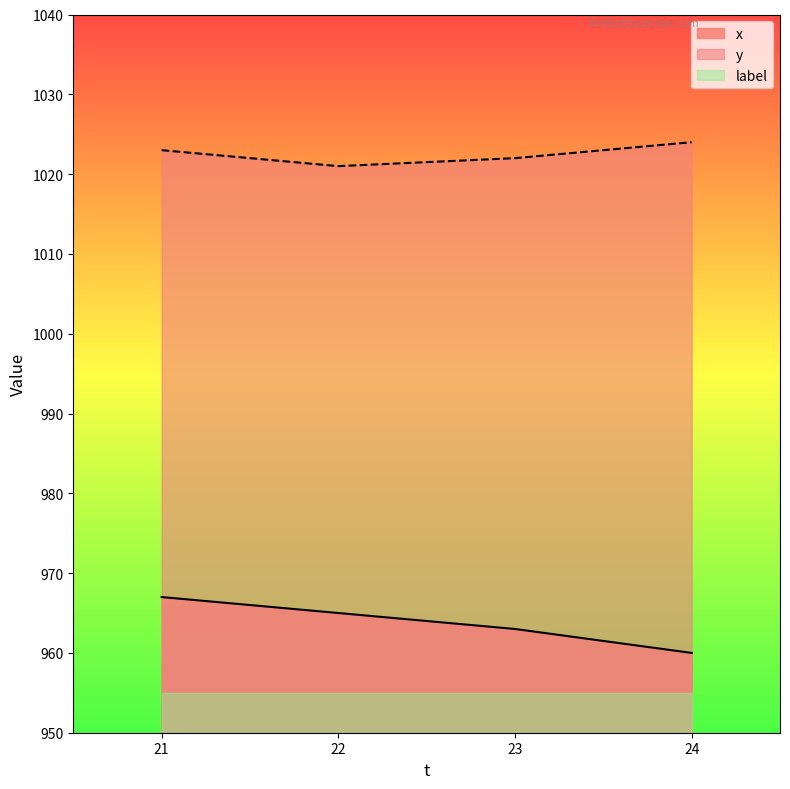

How many interior local valleys does the y series have?

1